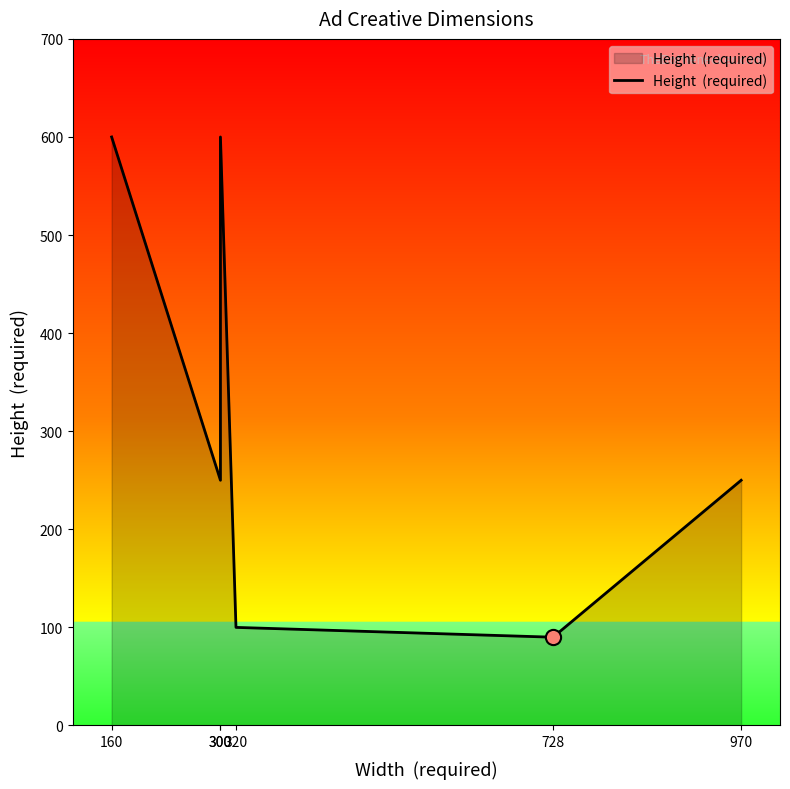

What is the change in value from 300 to 970?

-350